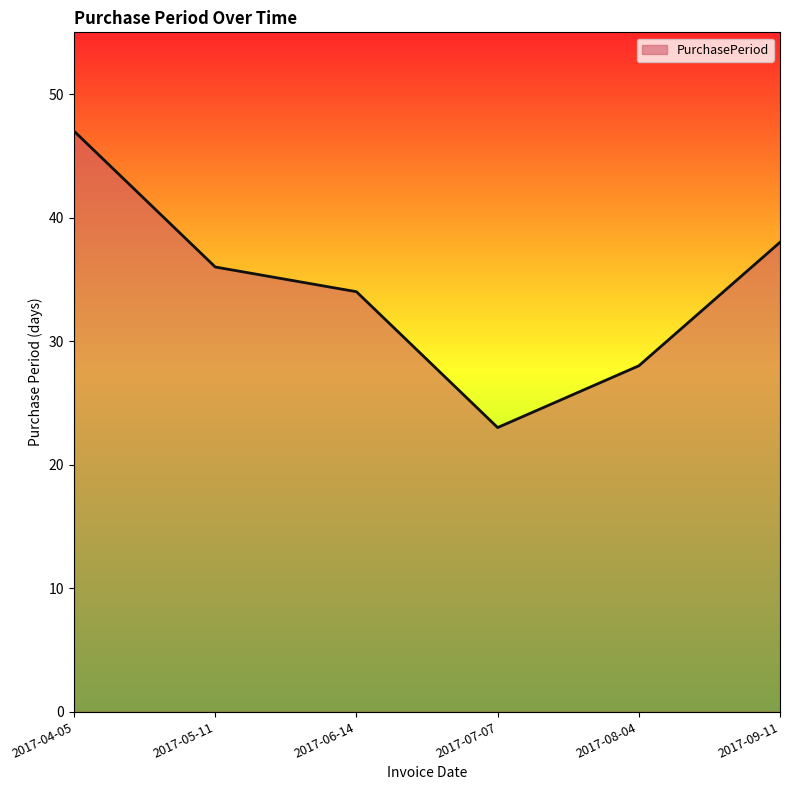

What is the ratio of the value at 2017-09-11 to the value at 2017-04-05?

0.8